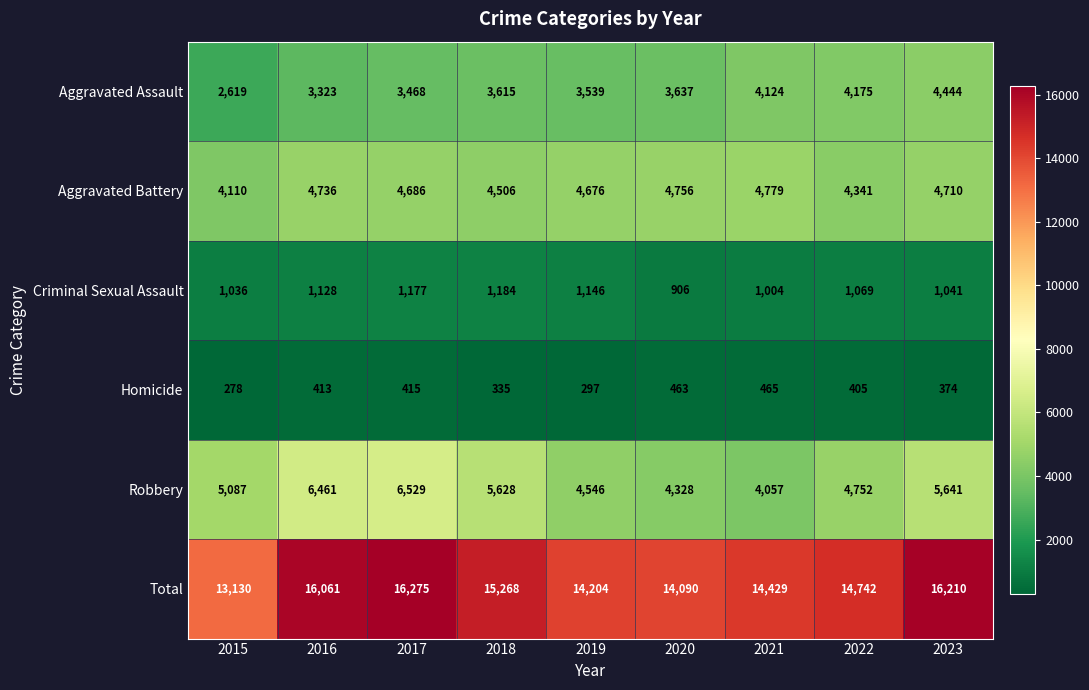

What is the sum of all Aggravated Assault values?

32944